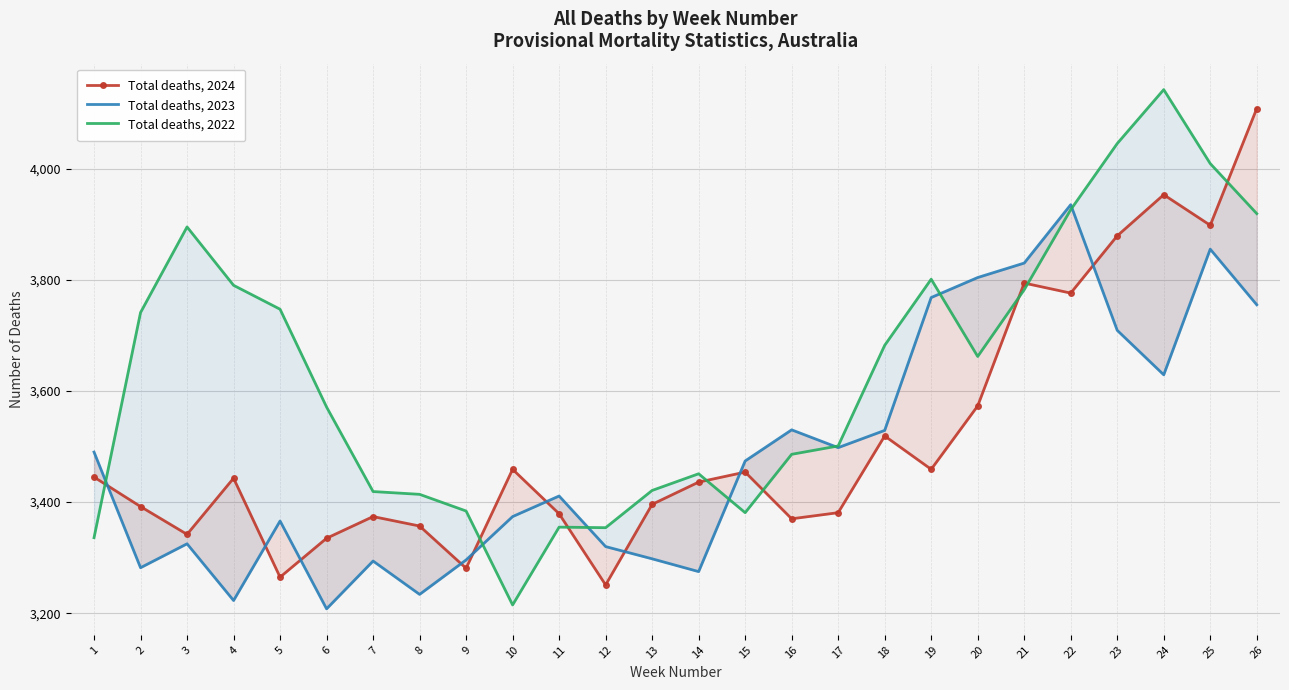

In Total deaths, 2022, how many points are higher than both neighbors (excluding endpoints)?

5